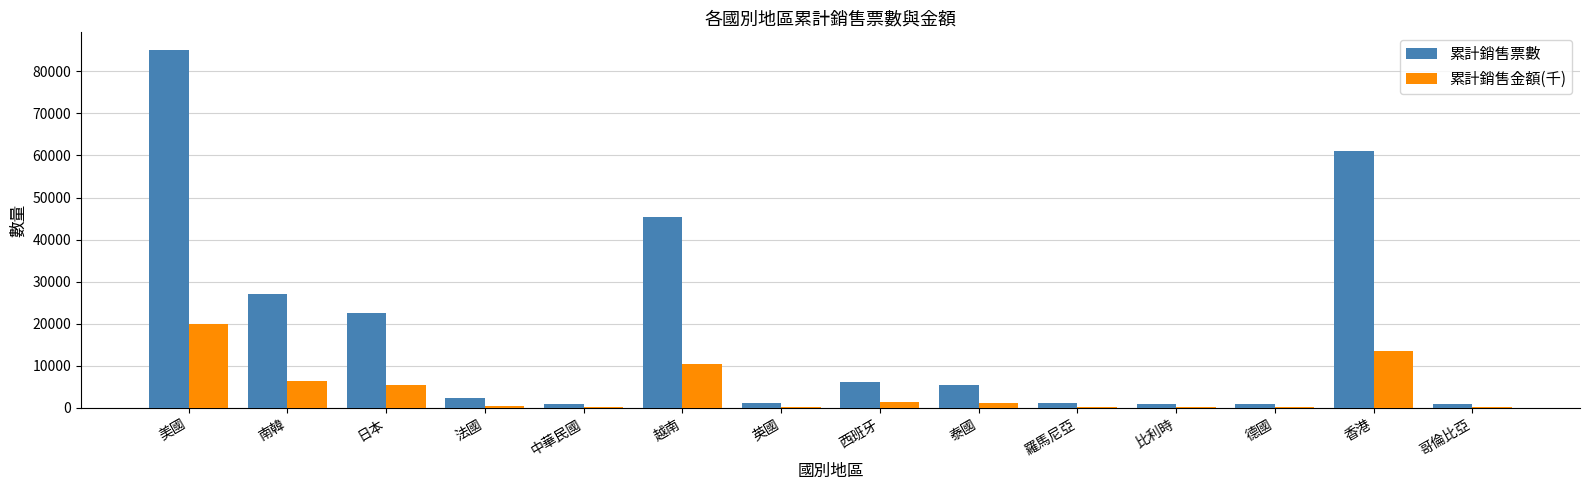

Is it true that 累計銷售金額(千) equals 6375.1 at 南韓?

True